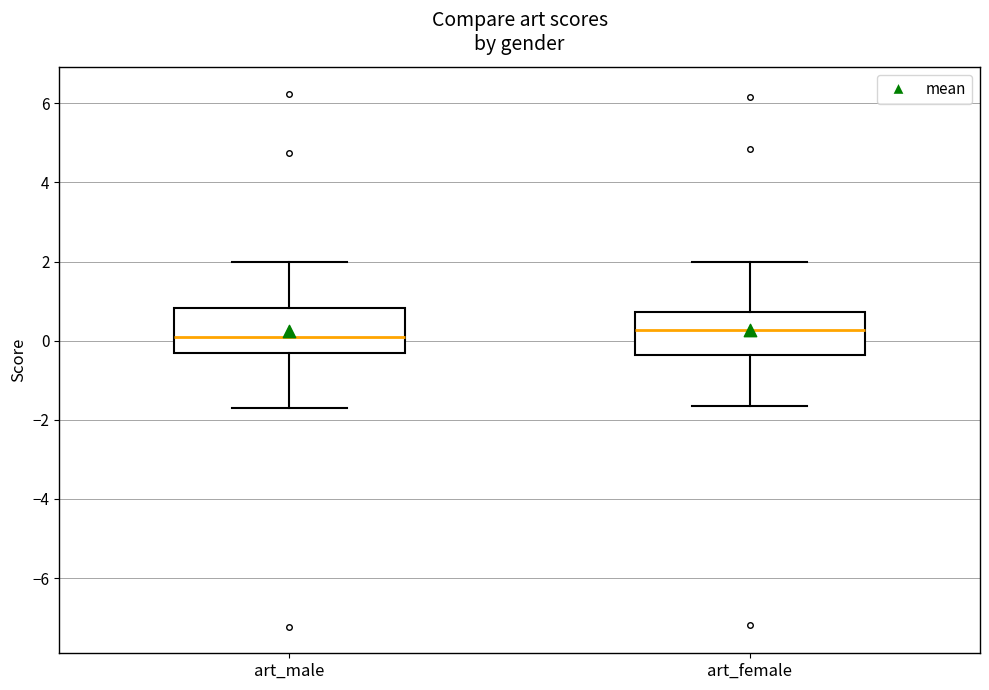

Where does the upper whisker of the box for art_male end on the y-axis? The values are not printed on the chart, so give them approximately, as read against the axis.

2.0